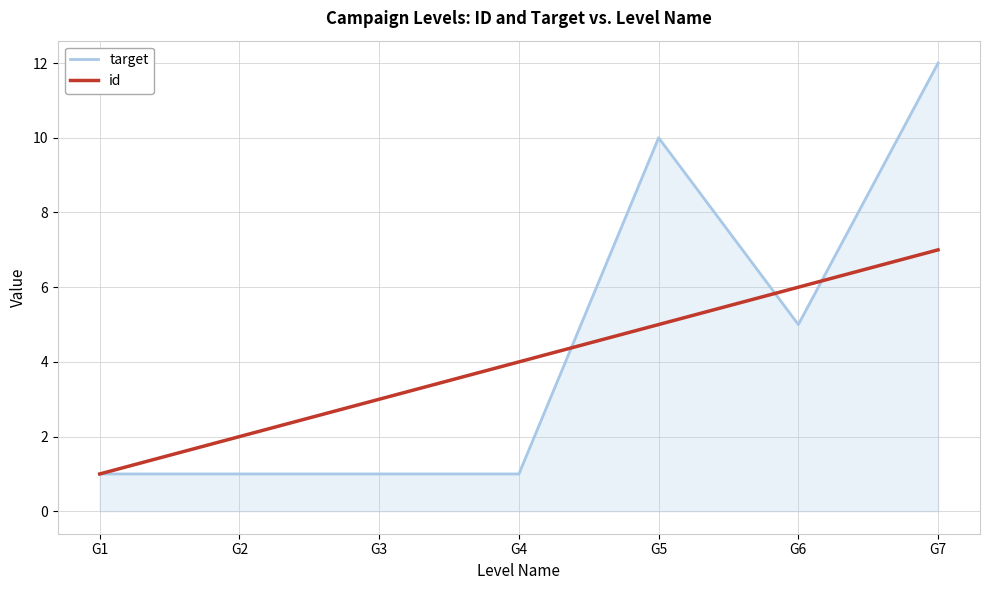

Reading left to right, what are all the values shown in this chart?

target: G1=1	G2=1	G3=1	G4=1	G5=10	G6=5	G7=12
id: G1=1	G2=2	G3=3	G4=4	G5=5	G6=6	G7=7